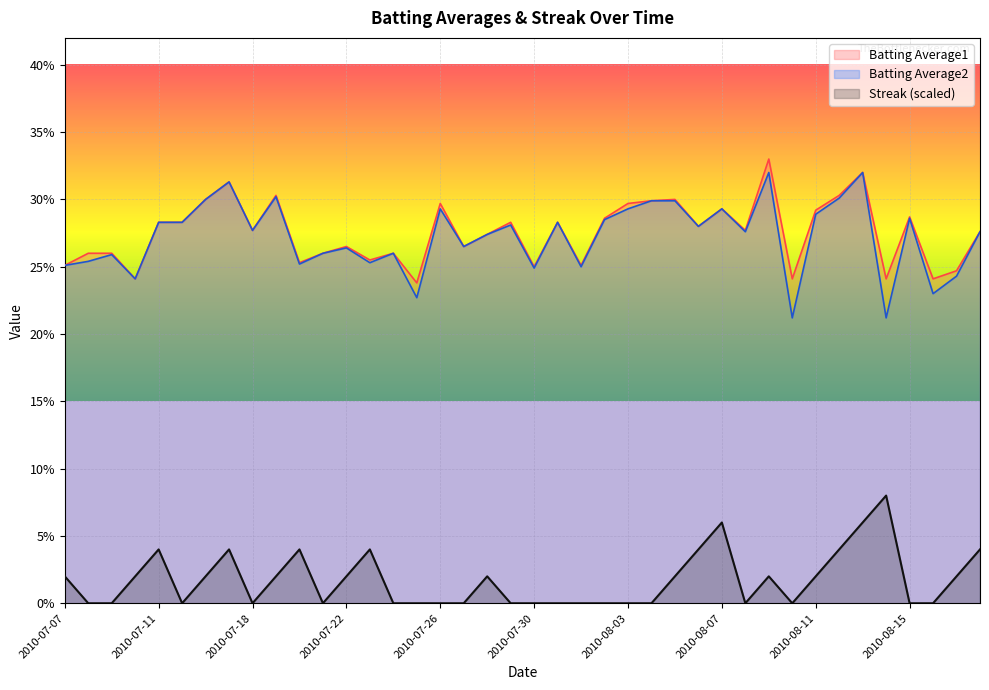

Which series has the largest range (max minus min)?

Batting Average2